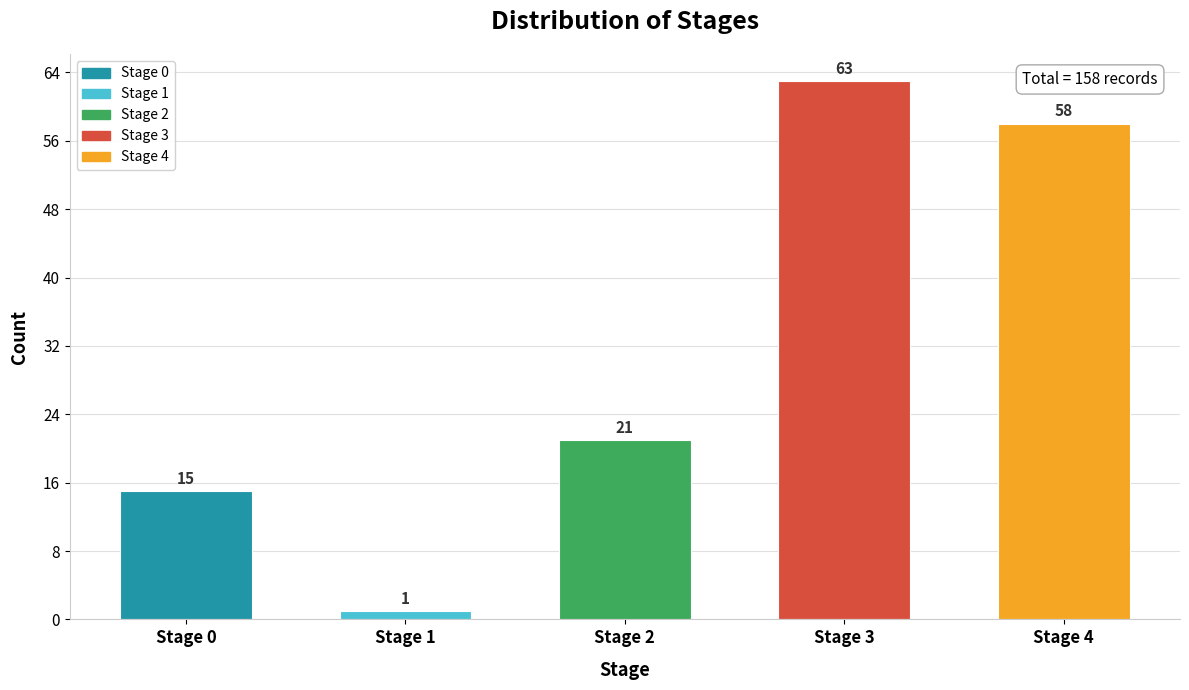

Reading left to right, what are all the values shown in this chart?

15	1	21	63	58